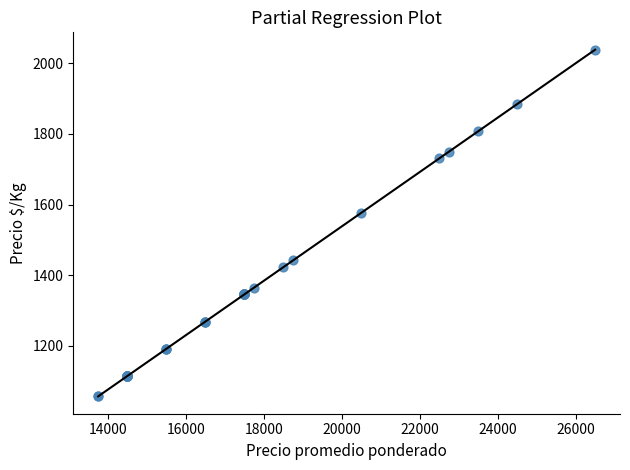

What Y value in the scatter plot is closest to 1548?

1577